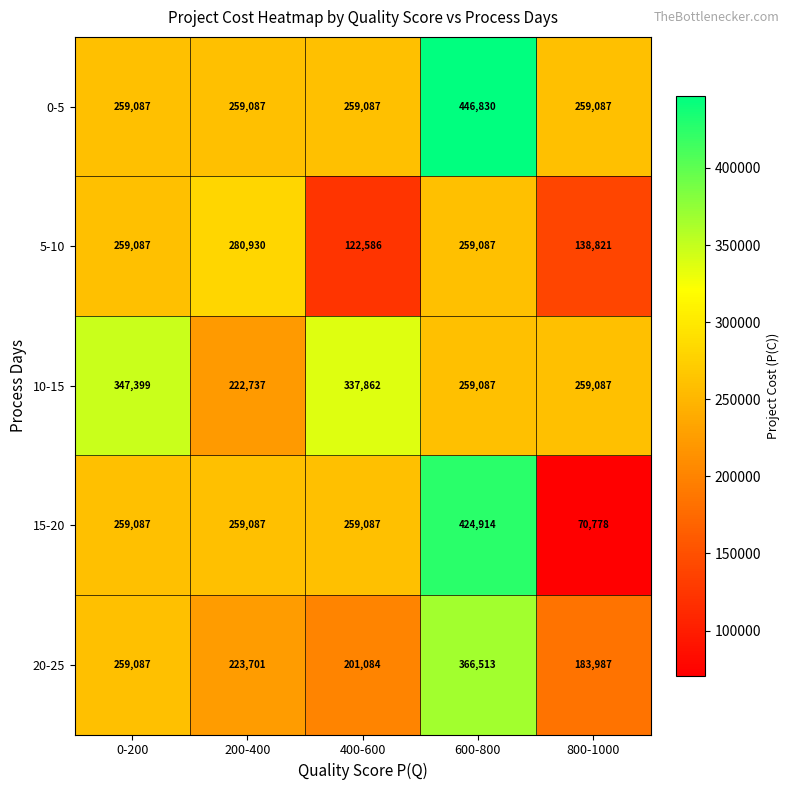

How many series are shown in this chart?

5